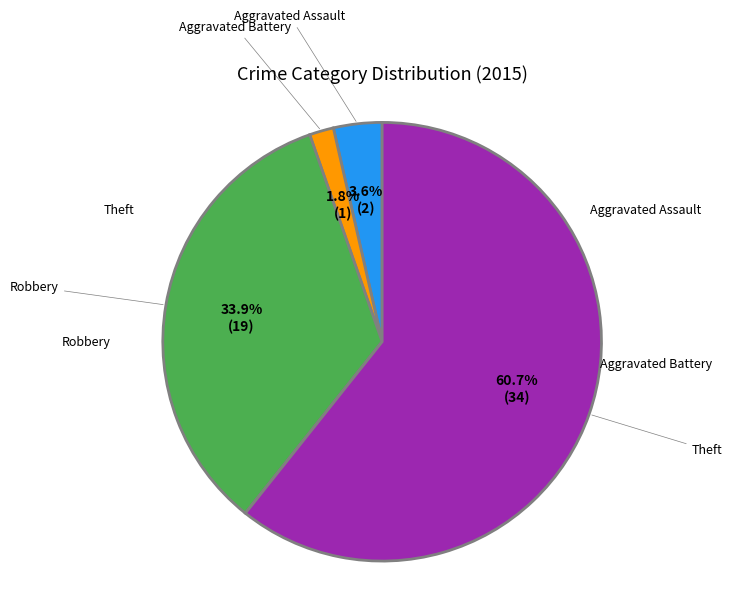

Is Theft the majority of the pie?

Yes